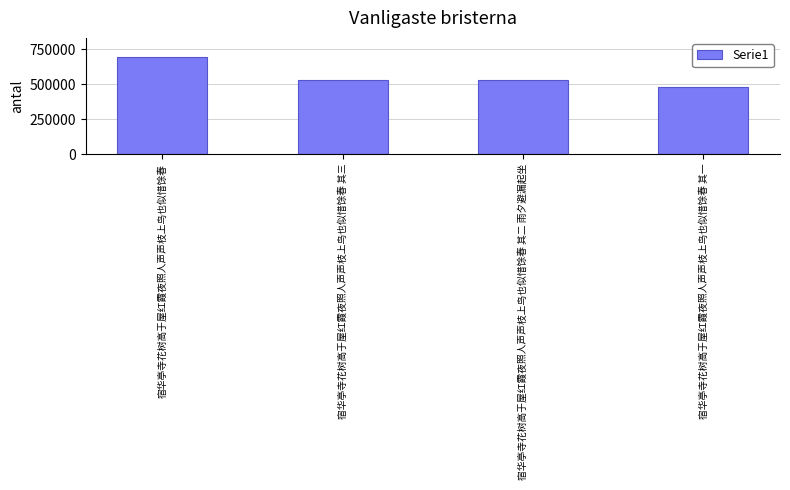

What is the difference between the maximum and second lowest values?

161348